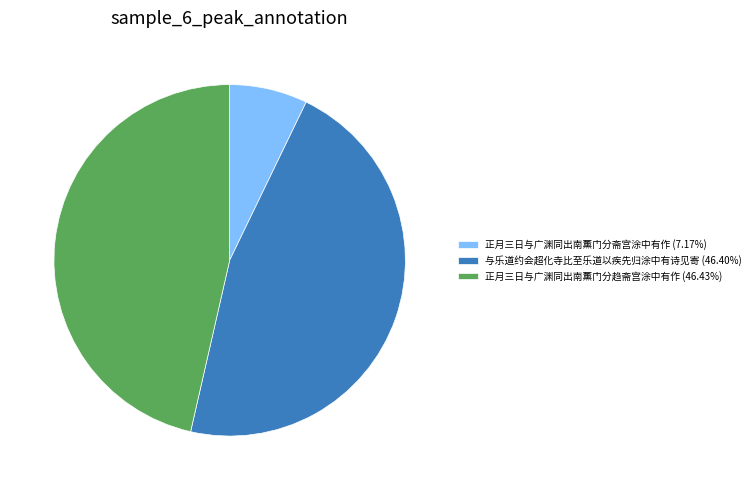

Does any single category account for the majority?

No